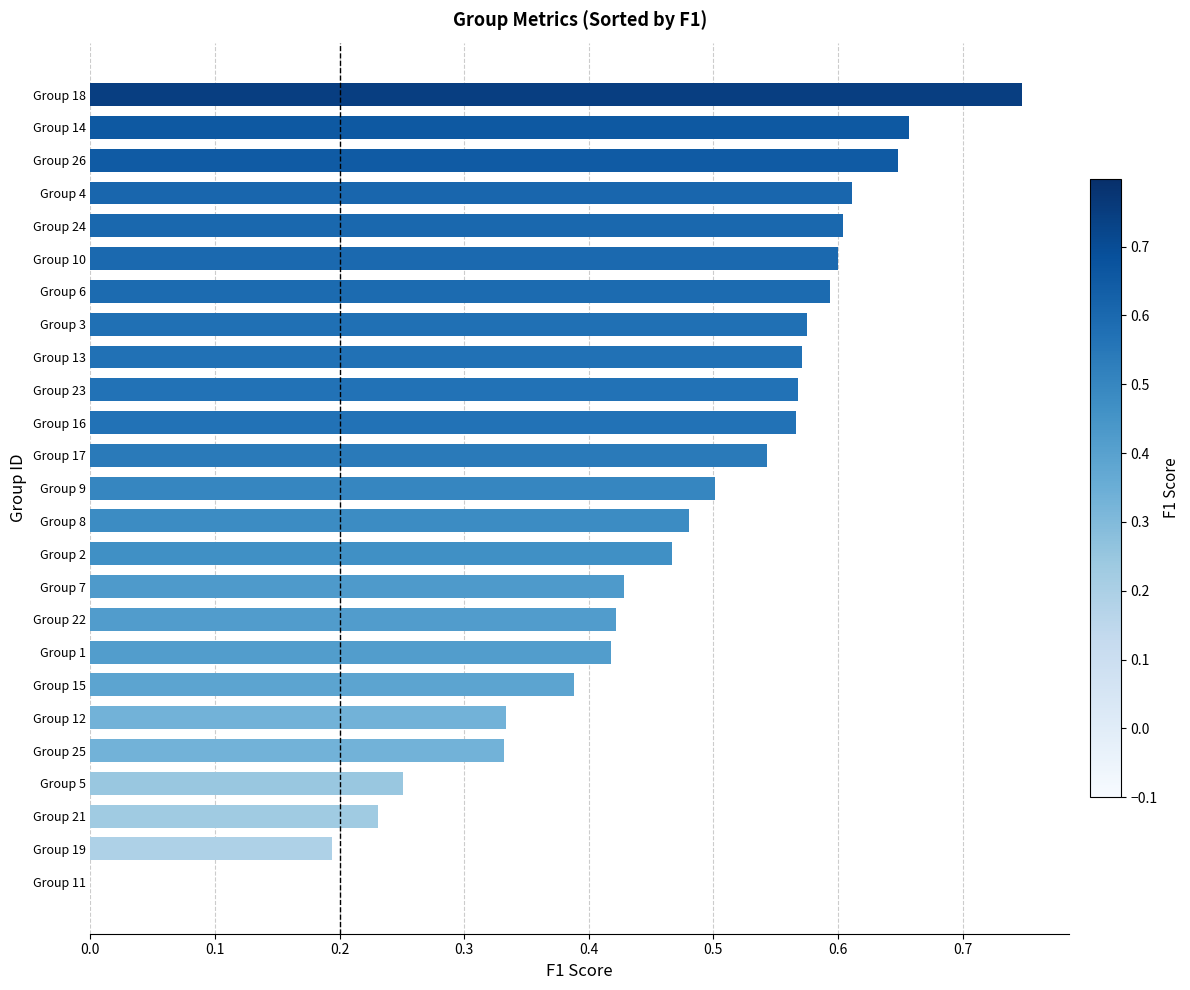

What is the change in value from Group 17 to Group 14?

+0.1